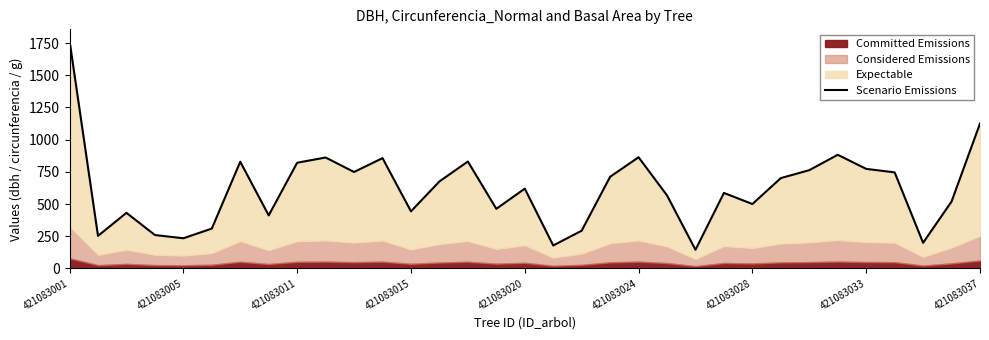

The value at 23 is 309.1. True or false?

False